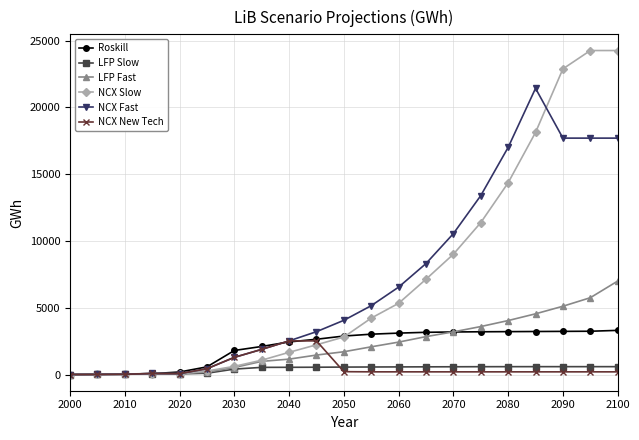

What is the value of the LFP Slow point at the 18th from the left?

589.1